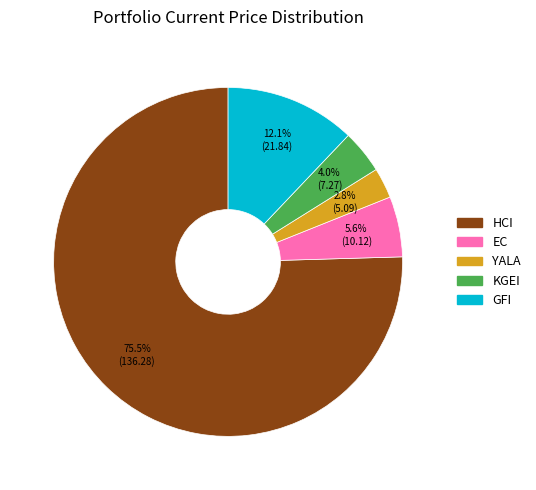

How many segments does this pie chart have?

5